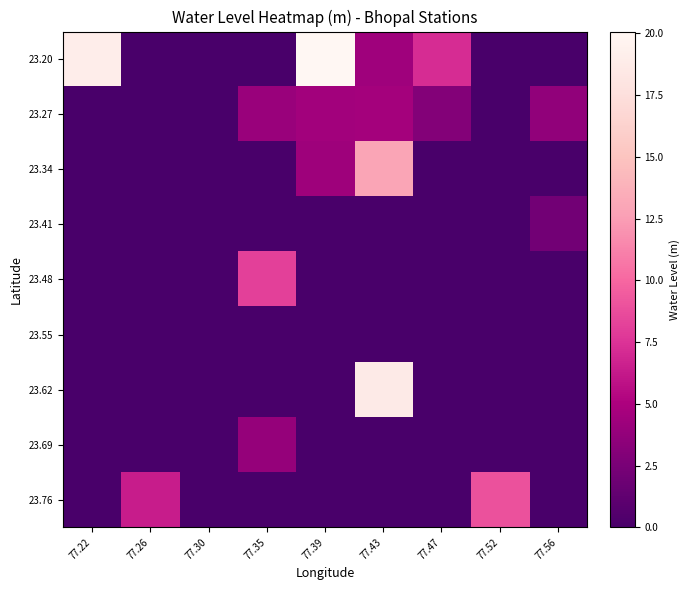

What is the greatest value displayed?

20.1